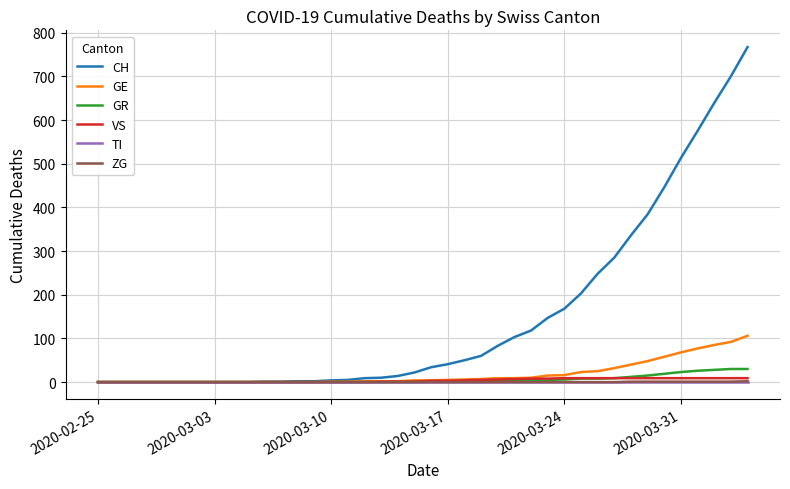

How many series are shown in this chart?

6